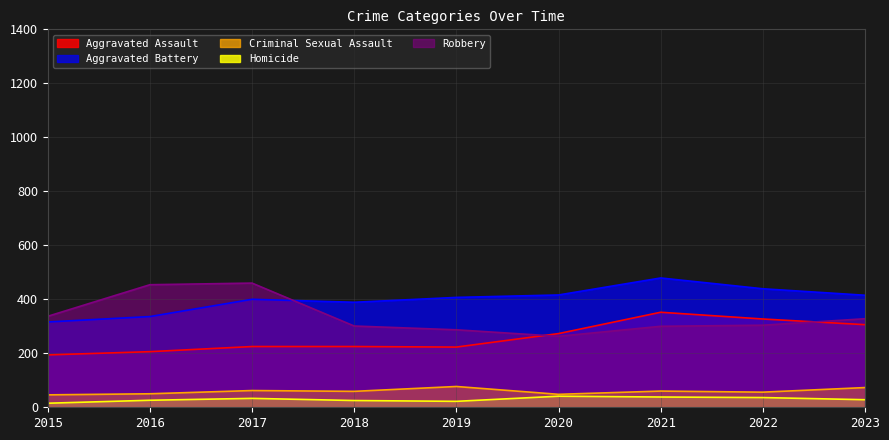

What is the sum of all Robbery values?

3034